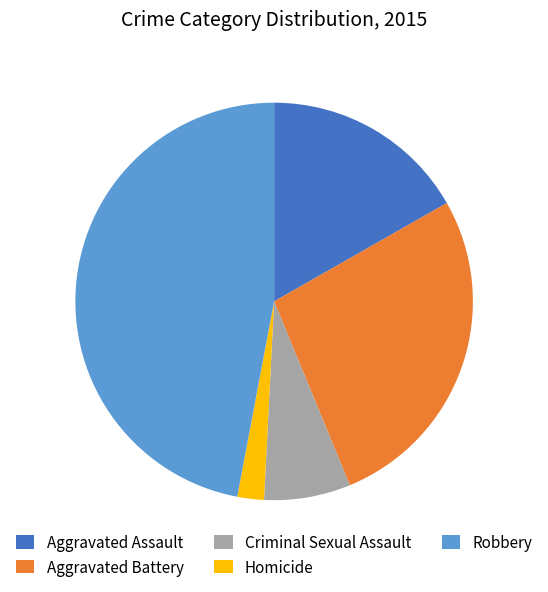

Is there any slice that represents more than half of the pie?

No